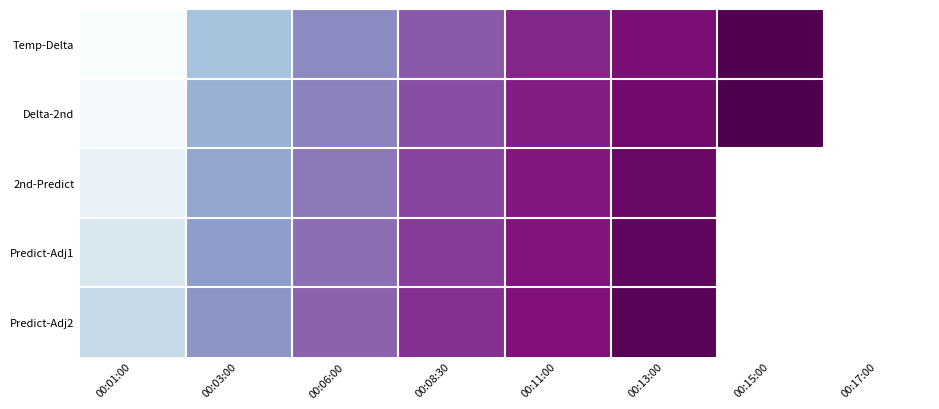

What is the maximum value for Temp-Delta?

466.2